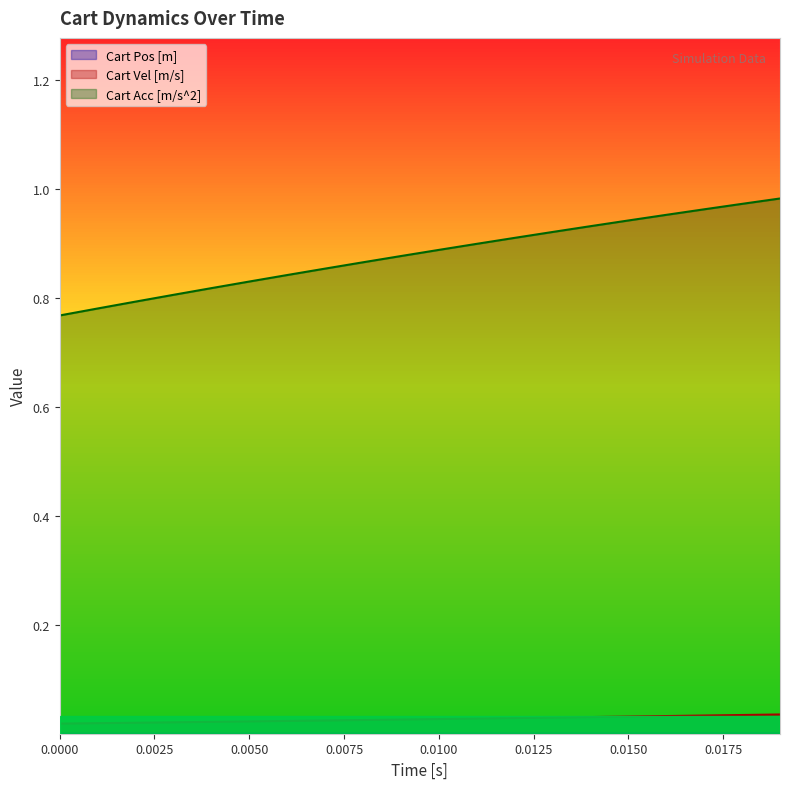

True or false: Cart Acc [m/s^2] and Cart Vel [m/s] intersect in this chart.

False